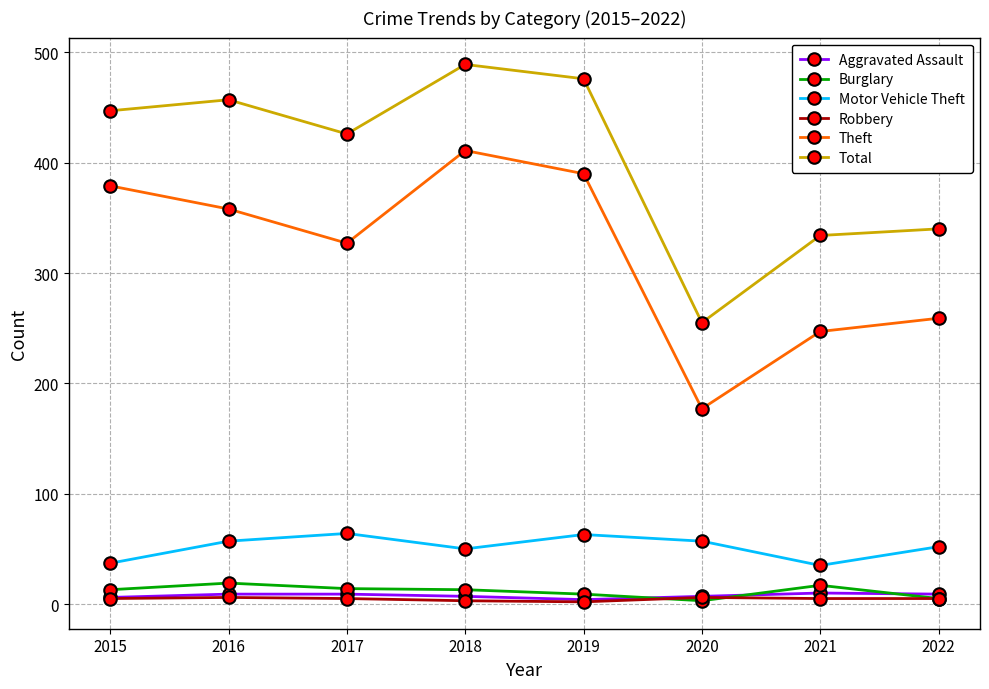

True or false: Theft and Motor Vehicle Theft cross at least once.

False